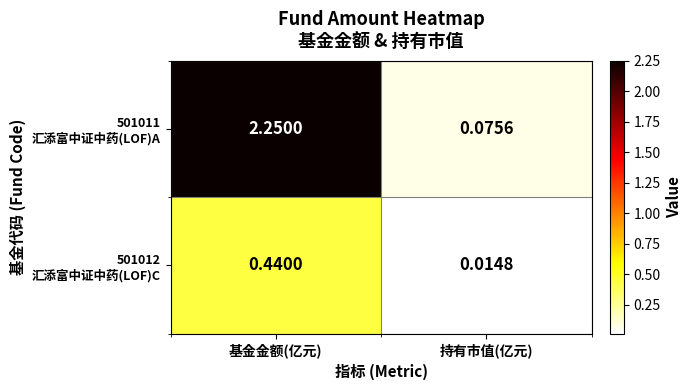

At which category is the sum across all series the highest?

基金金额(亿元)